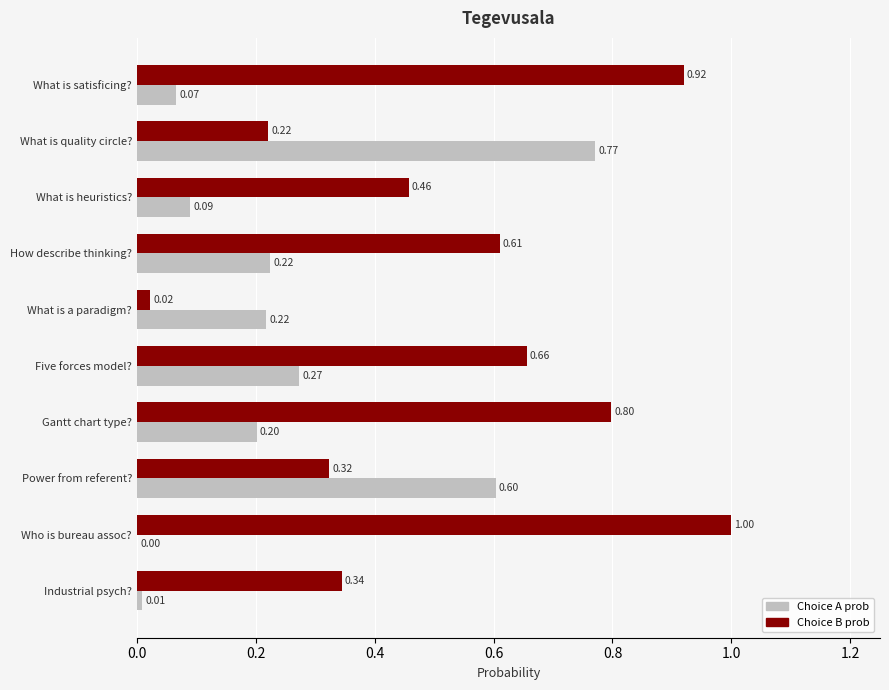

At which label is Choice A prob closest to 0?

Who is bureau assoc?